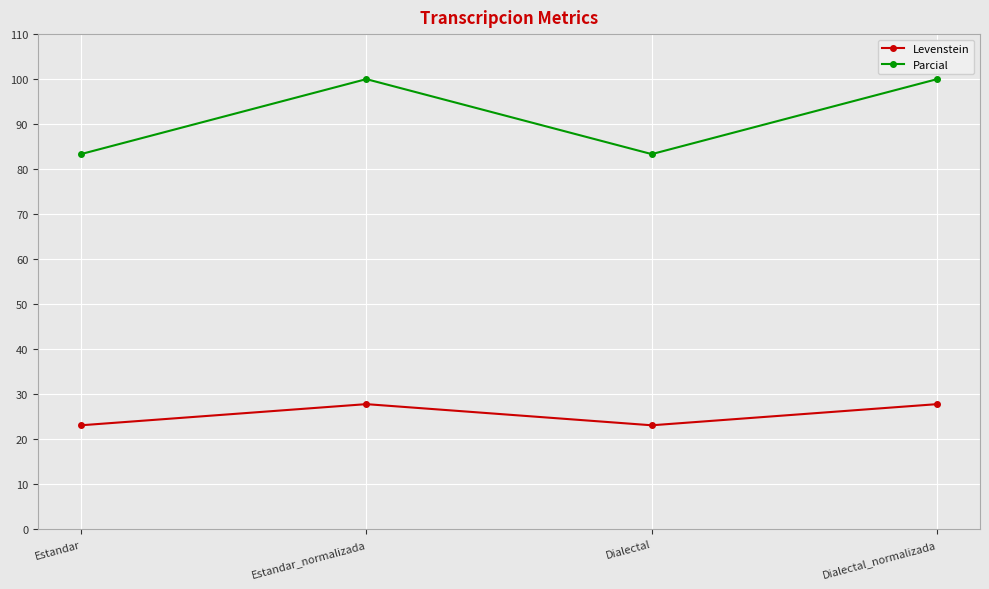

What is the value of the Parcial point at the 1st from the left?

83.3